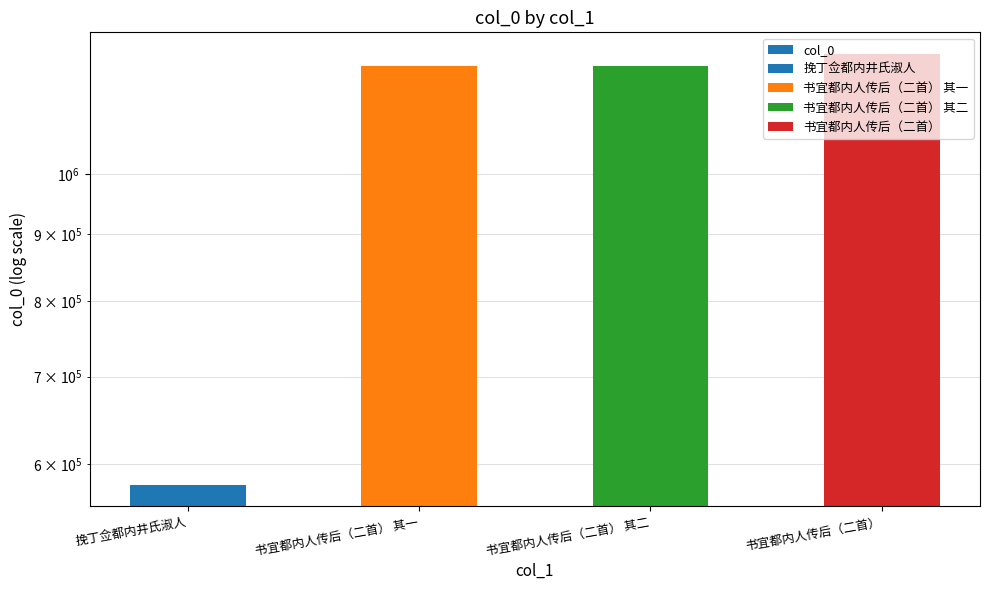

Reading left to right, list all the values displayed in this chart.

578653	1208695	1208696	1235870